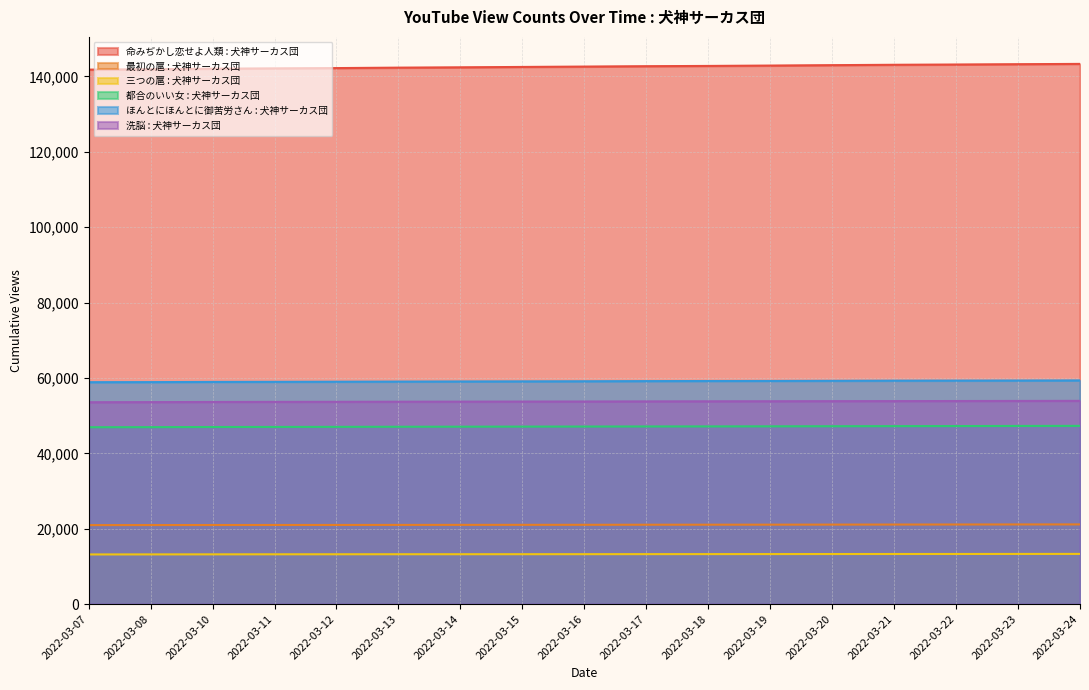

True or false: 最初の扈 : 犬神サーカス団 has more than 2 interior local peaks.

False